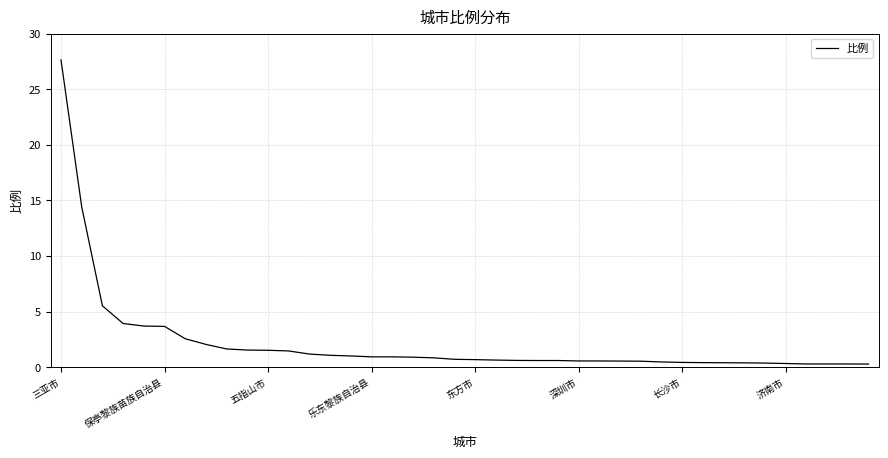

What is the greatest value displayed?

27.6